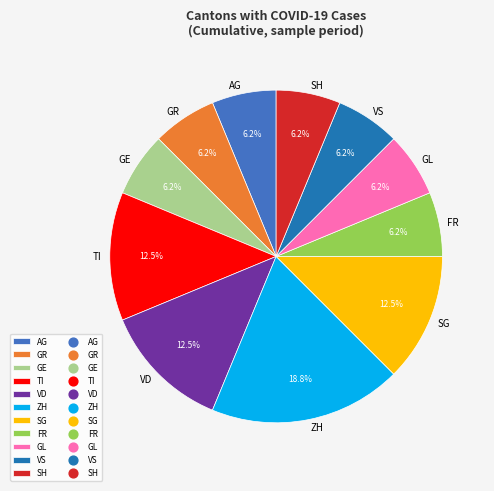

Do GL and GE together represent more than half of the pie?

No